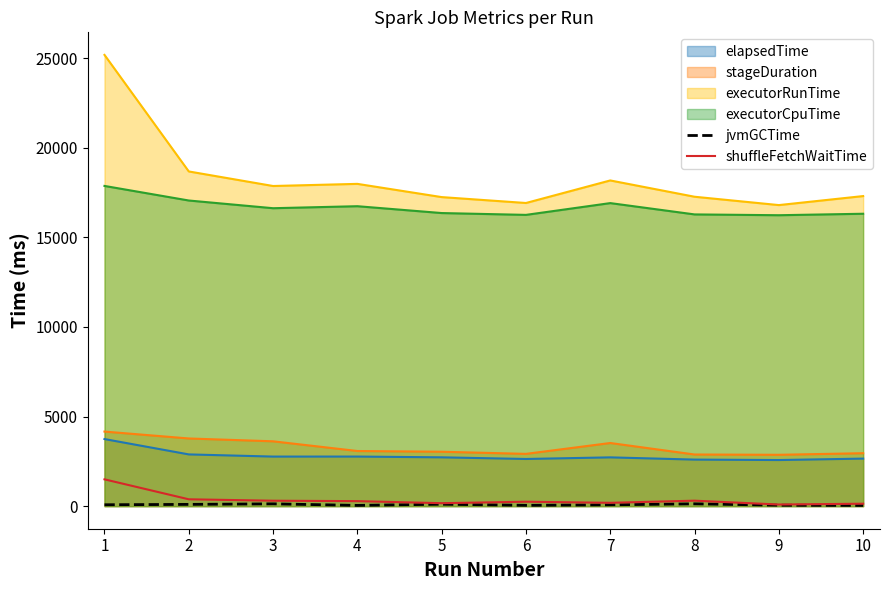

Does the chart display data point markers on the line(s)?

No